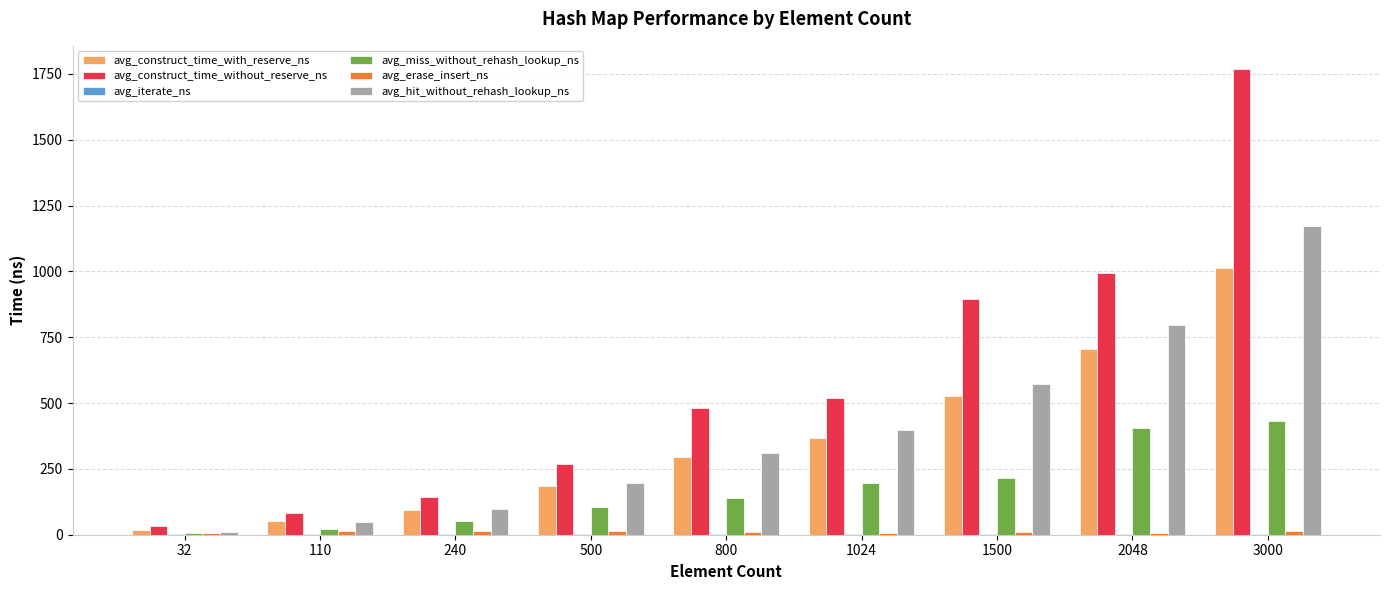

What is the sum of all avg_hit_without_rehash_lookup_ns values?

3601.7